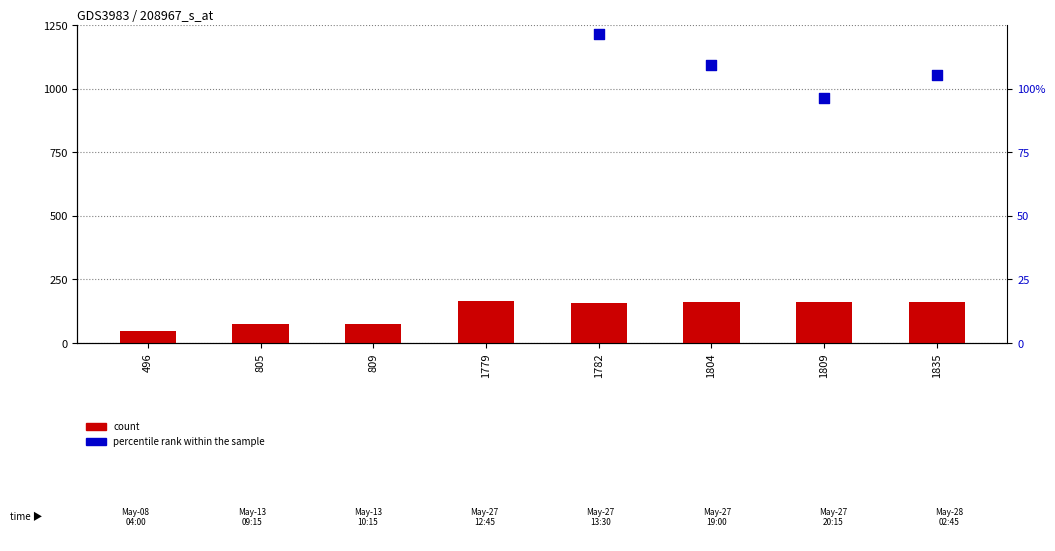

What are all the series names shown in the legend?

count, percentile rank within the sample